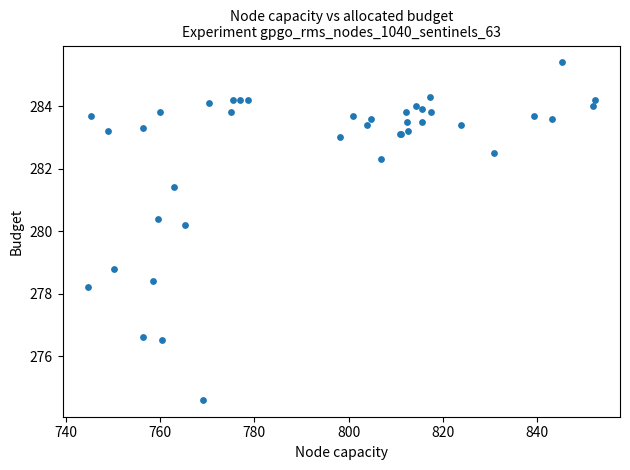

What Y value in the scatter plot is closest to 280?

280.2